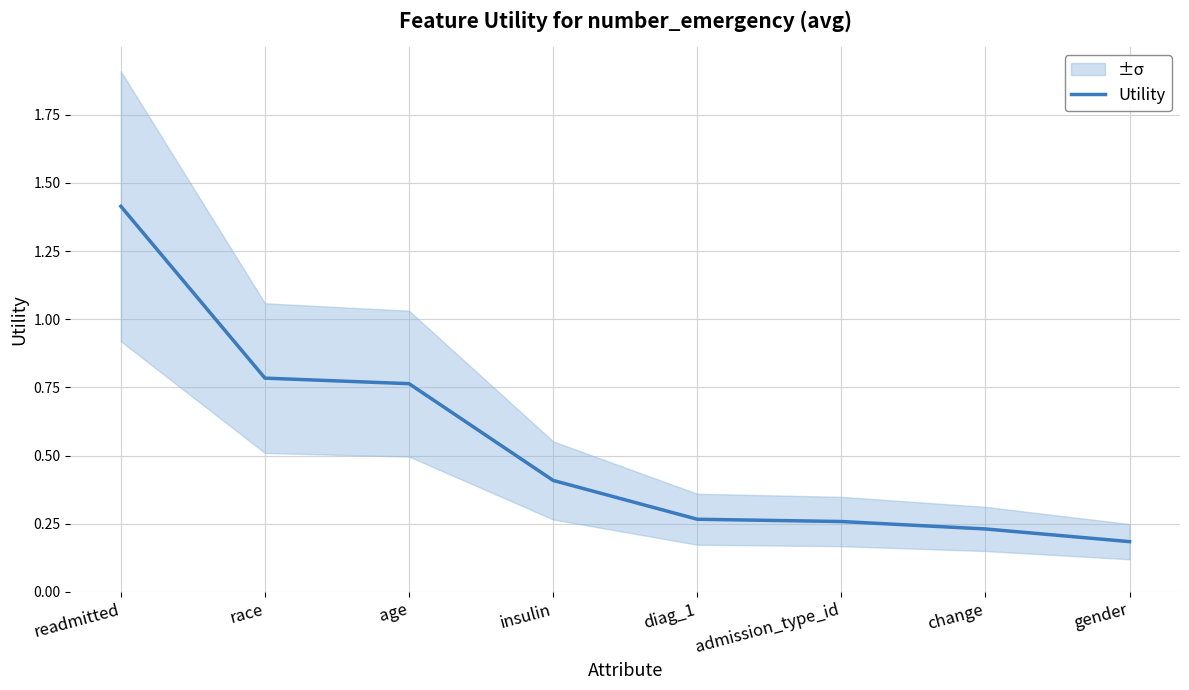

Count the values in the range 0 to 1.

7